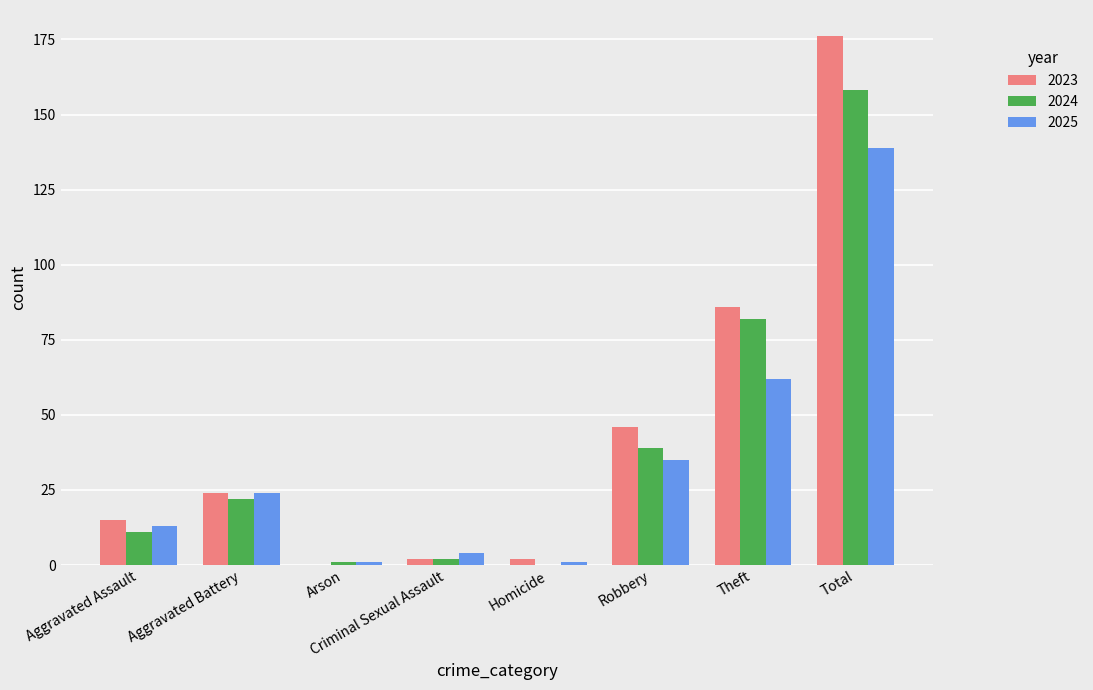

What is the average value of the 2023 series?

44